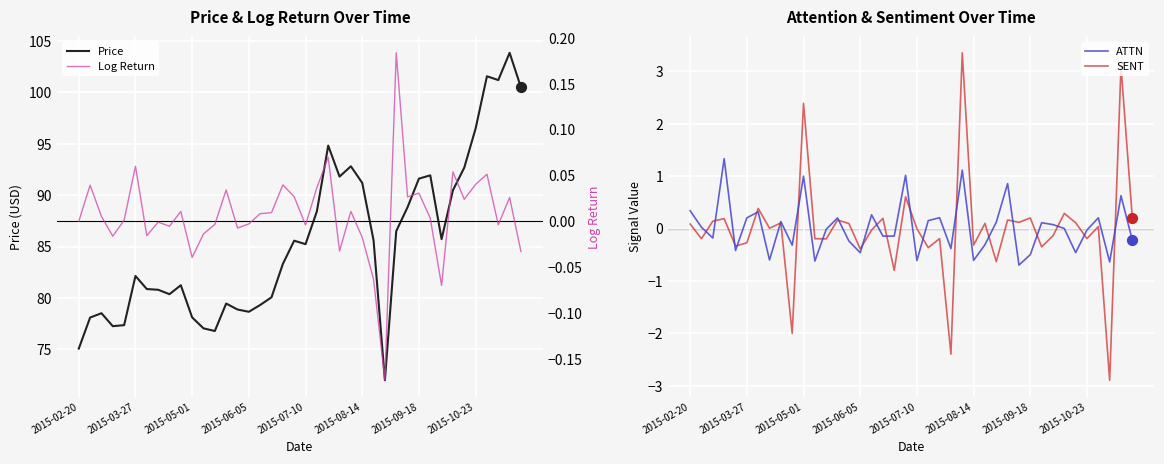

Which series has the widest spread of Y values?

Price